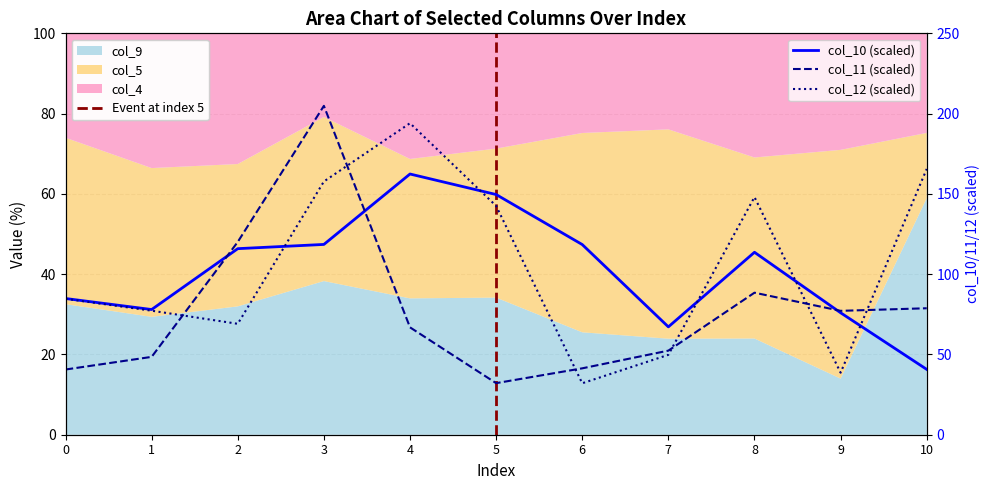

Rank the series by their maximum value, from highest to lowest.

col_11, col_12, col_10